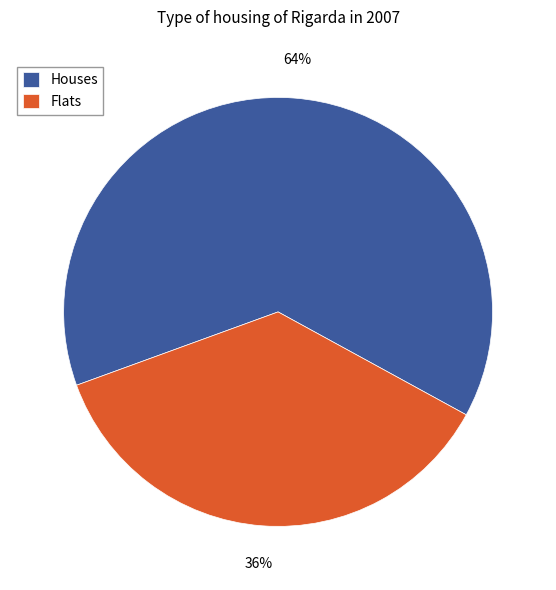

What percentage is the Houses slice, to the nearest percent?

64%